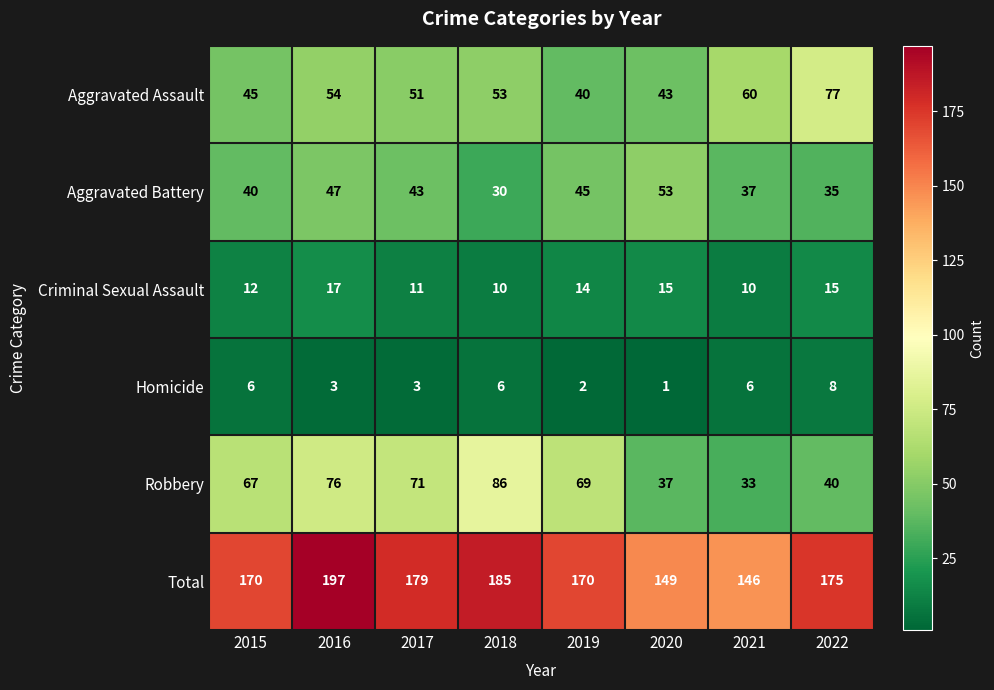

What is the difference between the highest and lowest values at 2016?

194